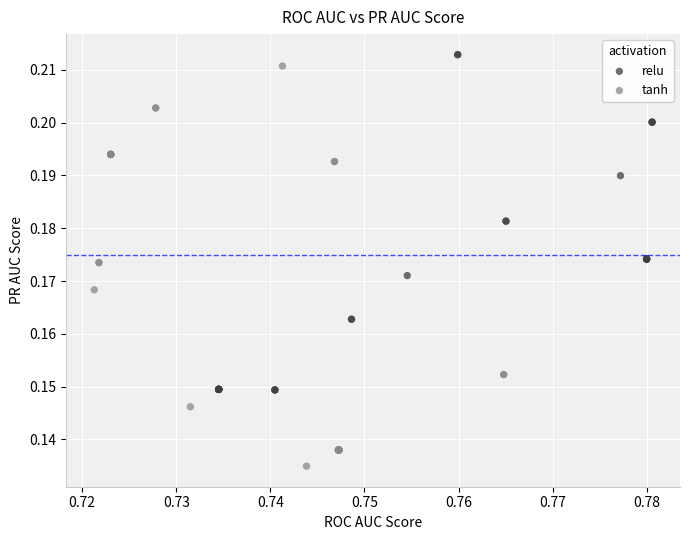

Which series contains the highest Y value?

relu